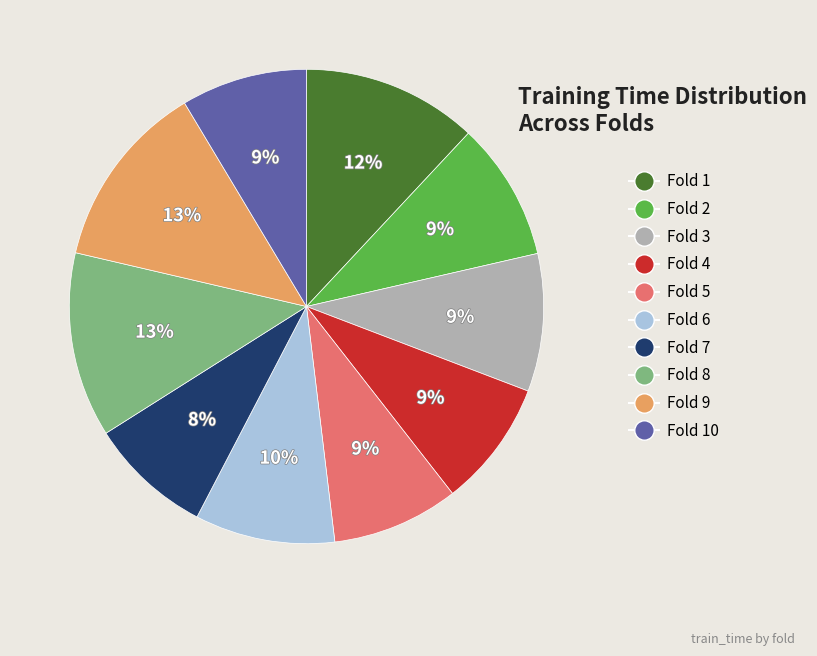

How many slices are in this pie chart?

10